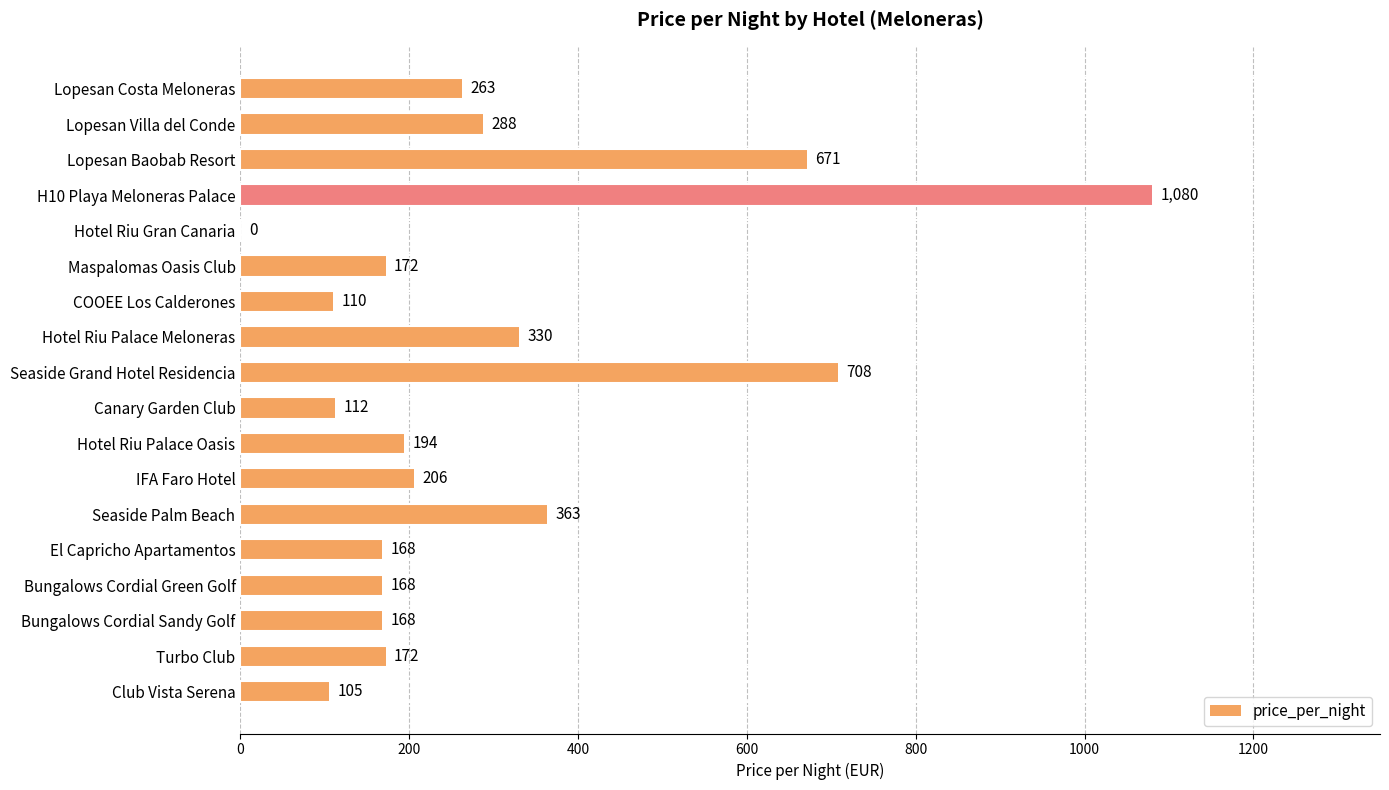

Between Turbo Club and El Capricho Apartamentos, which is larger?

Turbo Club